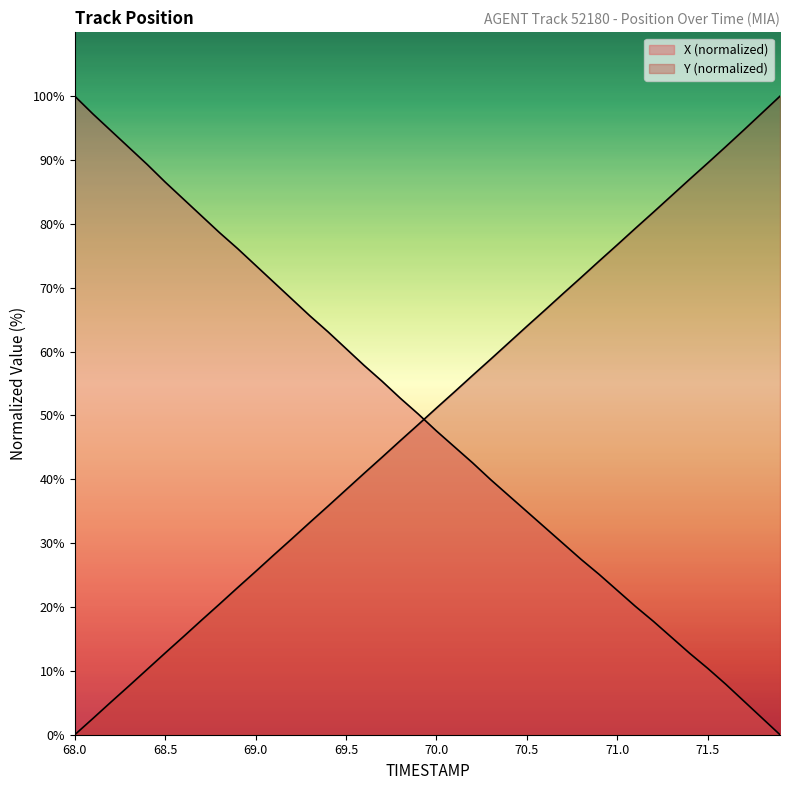

Rank the series by their maximum value, from lowest to highest.

X, Y